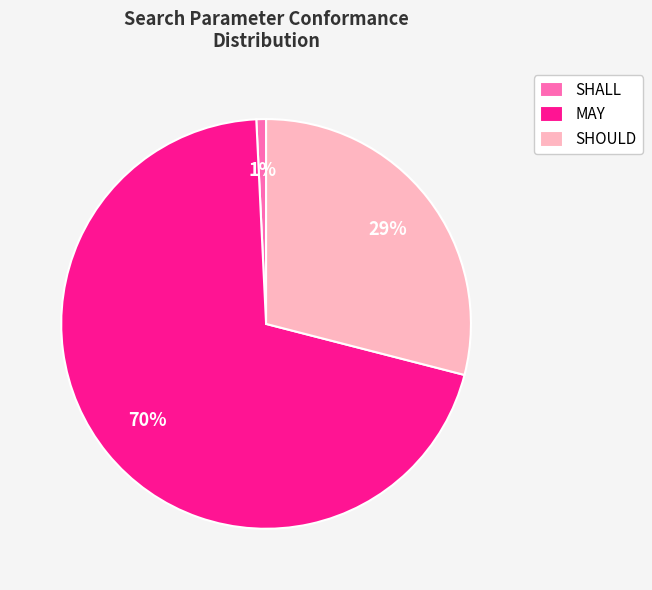

True or false: SHOULD accounts for 29% of the total.

True